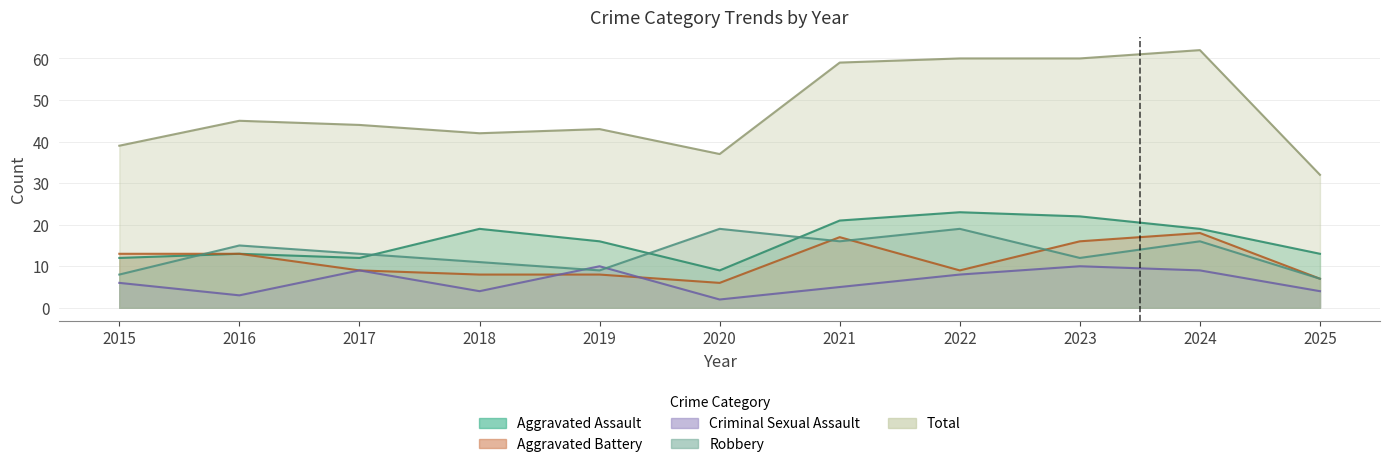

Does the chart display data point markers on the line(s)?

No